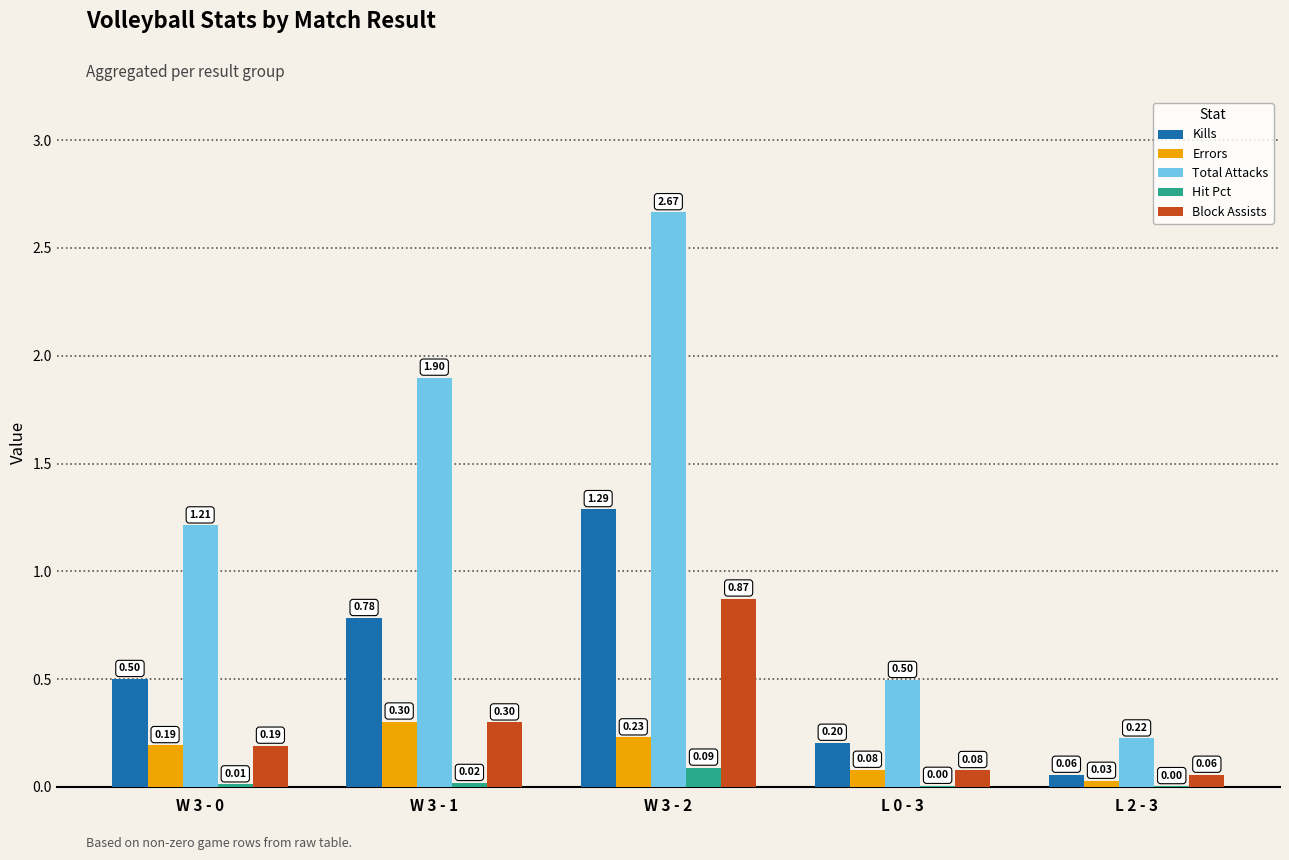

Which series has the largest range (max minus min)?

Total Attacks